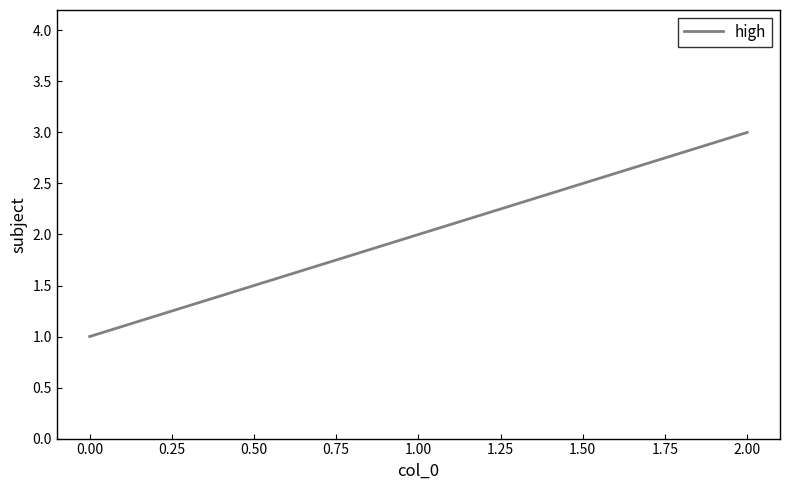

List the labels in order of value, largest first.

2.00, 1.00, 0.00